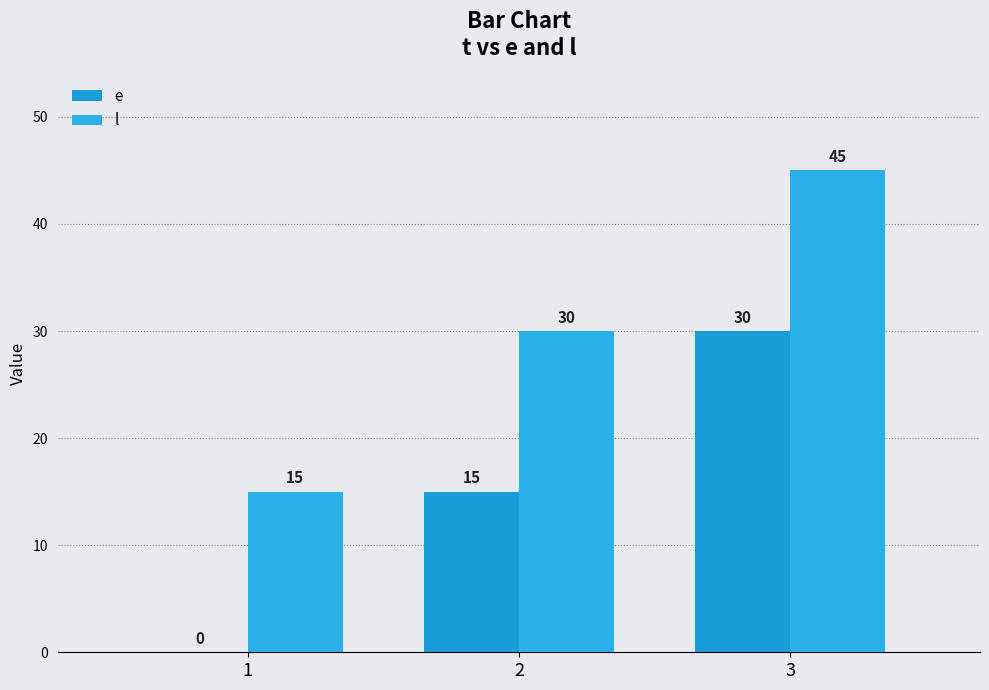

Are the bars horizontal?

No